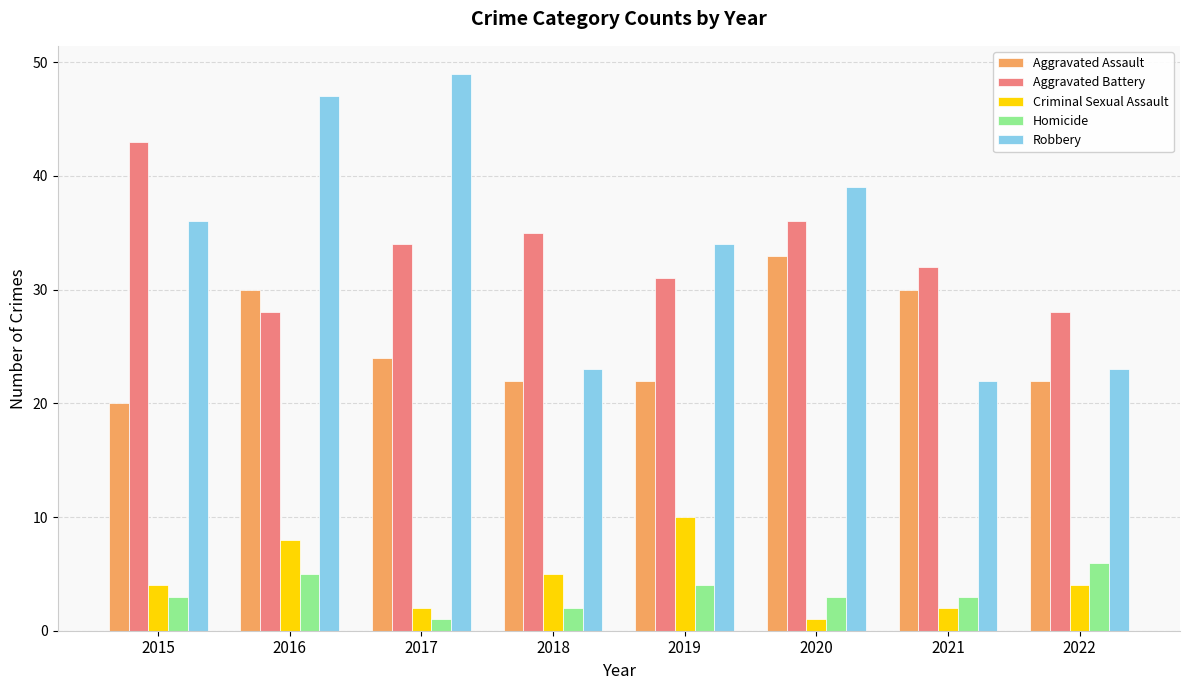

List the series in order of their peak value, highest first.

Robbery, Aggravated Battery, Aggravated Assault, Criminal Sexual Assault, Homicide